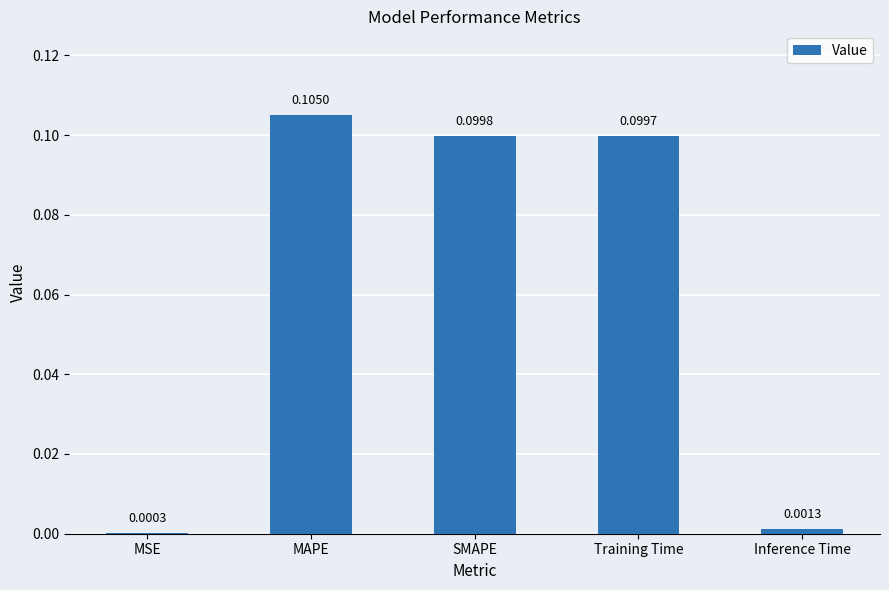

Where is the data nearest to the value 0?

MSE